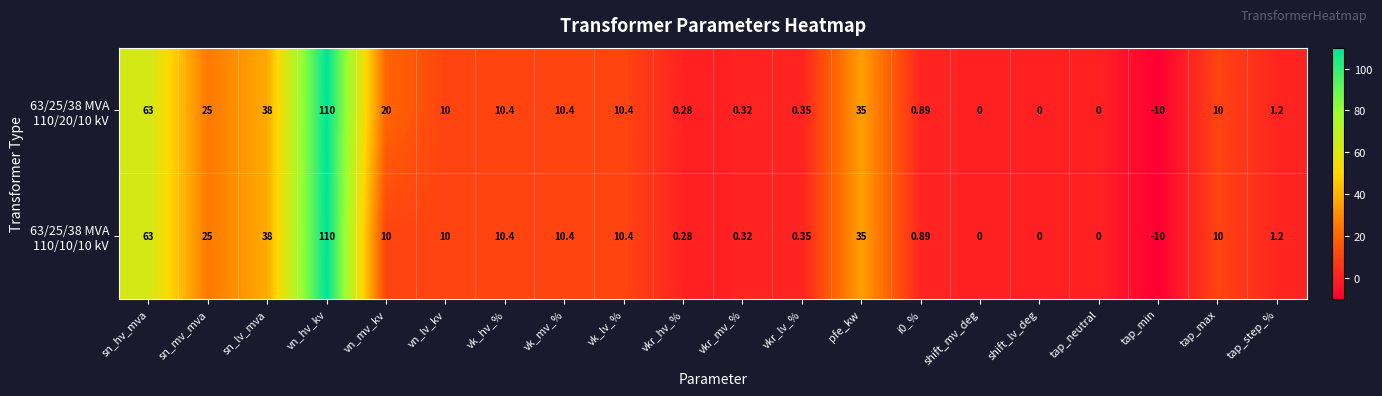

At which category does the chart reach its minimum across all series?

tap_min